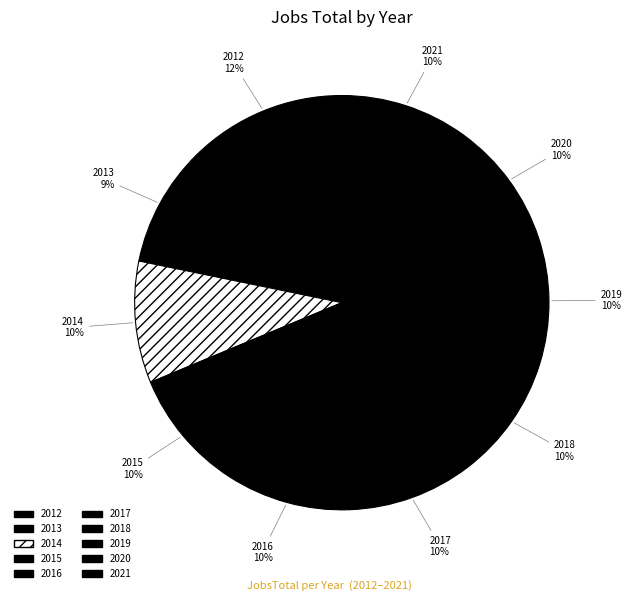

Combined, do 2015 and 2021 account for over 50%?

No